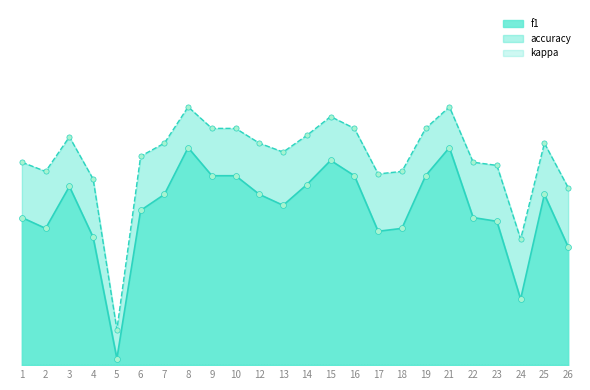

Which series reaches the minimum Y coordinate?

f1